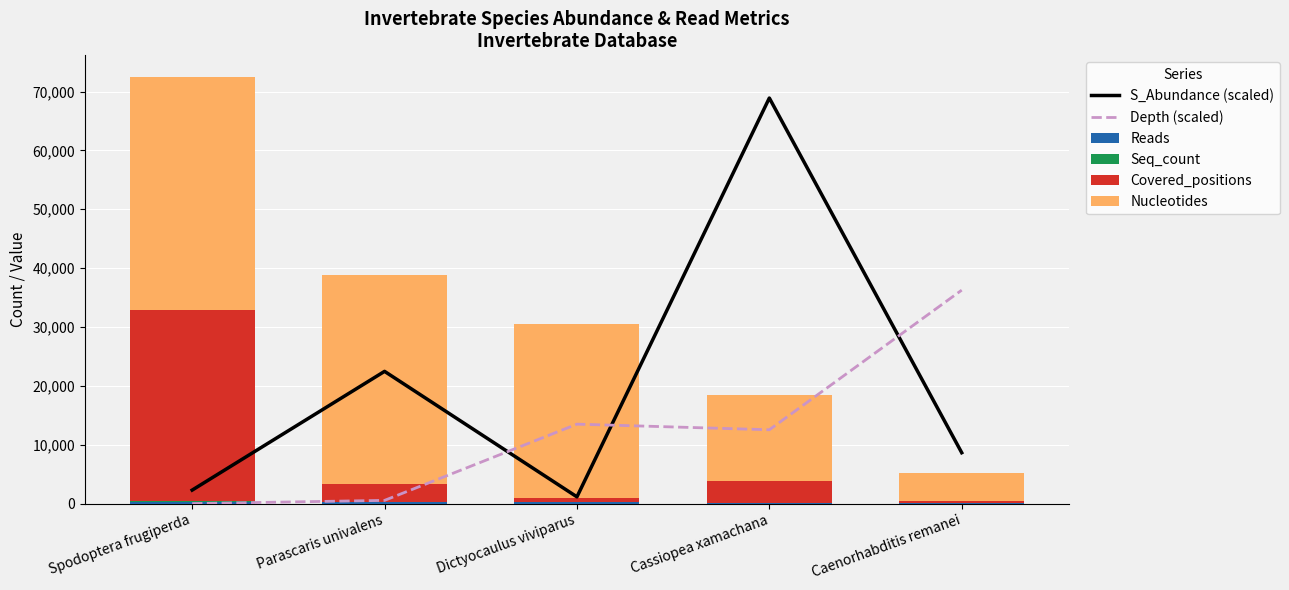

What is the sum of the Depth (scaled) values at Dictyocaulus viviparus and Caenorhabditis remanei?

49755.3